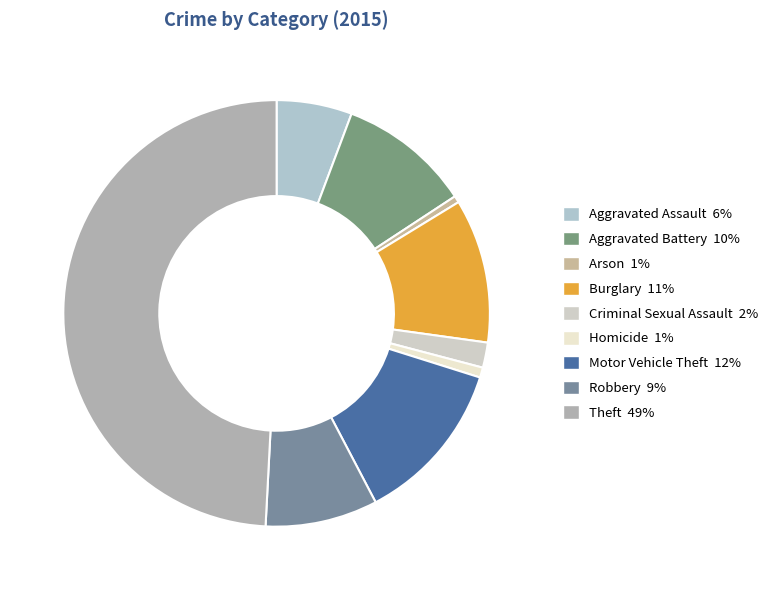

Count the number of slices in the pie.

9